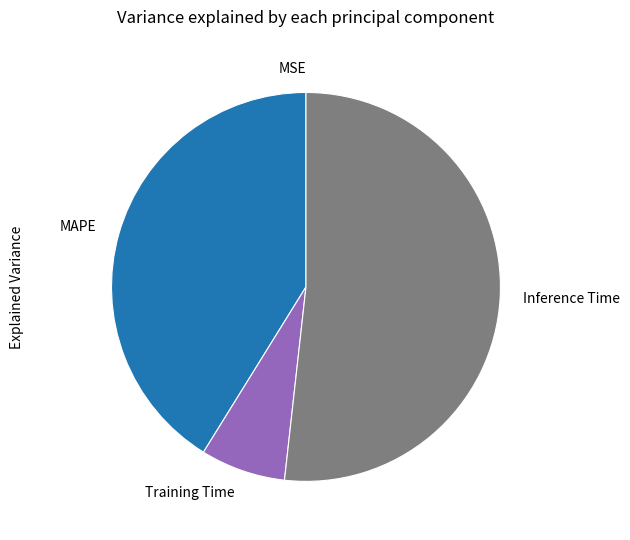

True or false: Inference Time accounts for 52% of the total.

True